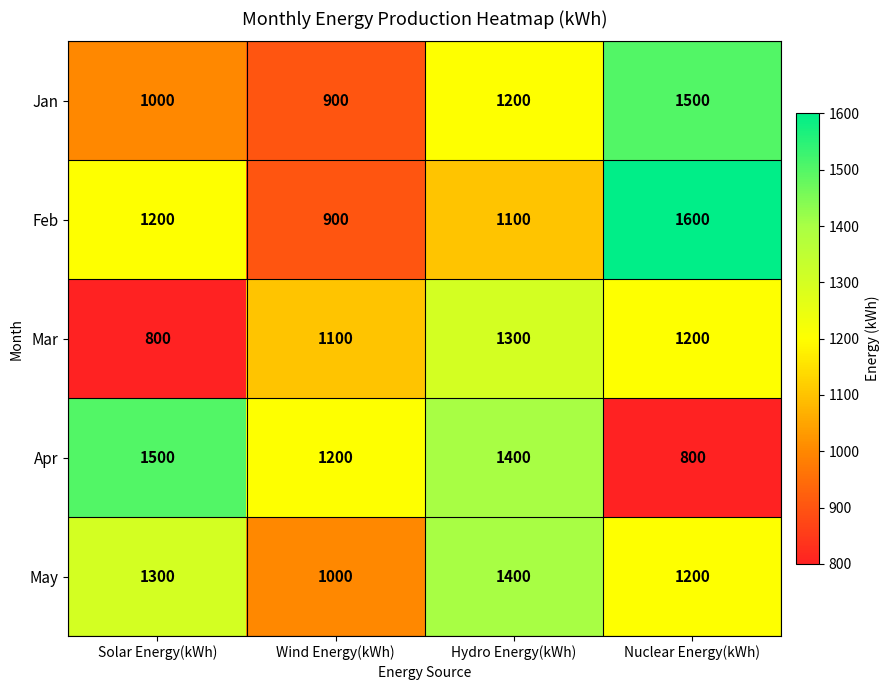

Reading right to left, transcribe all the data shown in this chart.

Jan: Nuclear Energy(kWh)=1500	Hydro Energy(kWh)=1200	Wind Energy(kWh)=900	Solar Energy(kWh)=1000
Feb: Nuclear Energy(kWh)=1600	Hydro Energy(kWh)=1100	Wind Energy(kWh)=900	Solar Energy(kWh)=1200
Mar: Nuclear Energy(kWh)=1200	Hydro Energy(kWh)=1300	Wind Energy(kWh)=1100	Solar Energy(kWh)=800
Apr: Nuclear Energy(kWh)=800	Hydro Energy(kWh)=1400	Wind Energy(kWh)=1200	Solar Energy(kWh)=1500
May: Nuclear Energy(kWh)=1200	Hydro Energy(kWh)=1400	Wind Energy(kWh)=1000	Solar Energy(kWh)=1300